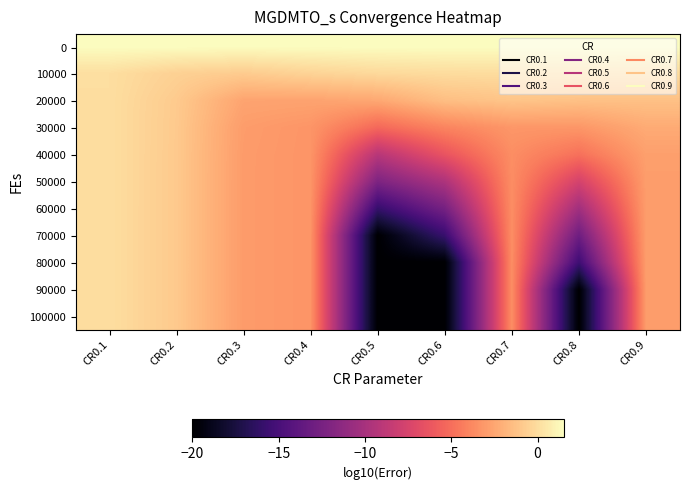

What is the spread (max minus min) of values at CR0.6?

21.5